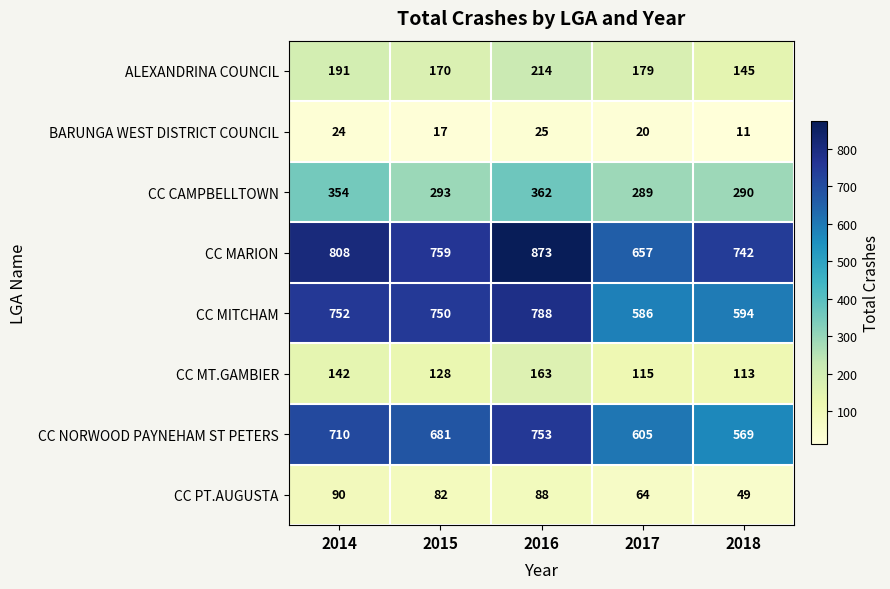

At how many categories does at least one series exceed 20?

5